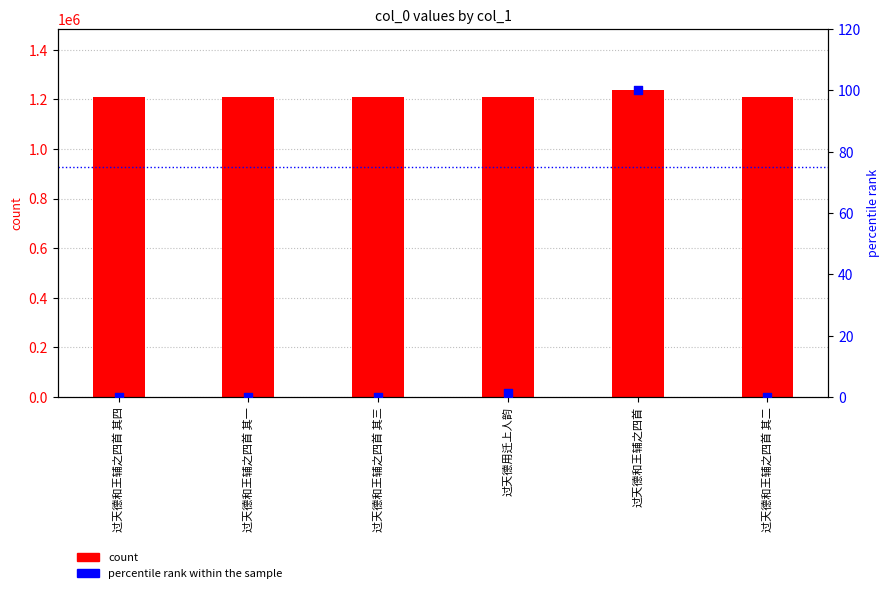

Which series contains the highest Y value?

count